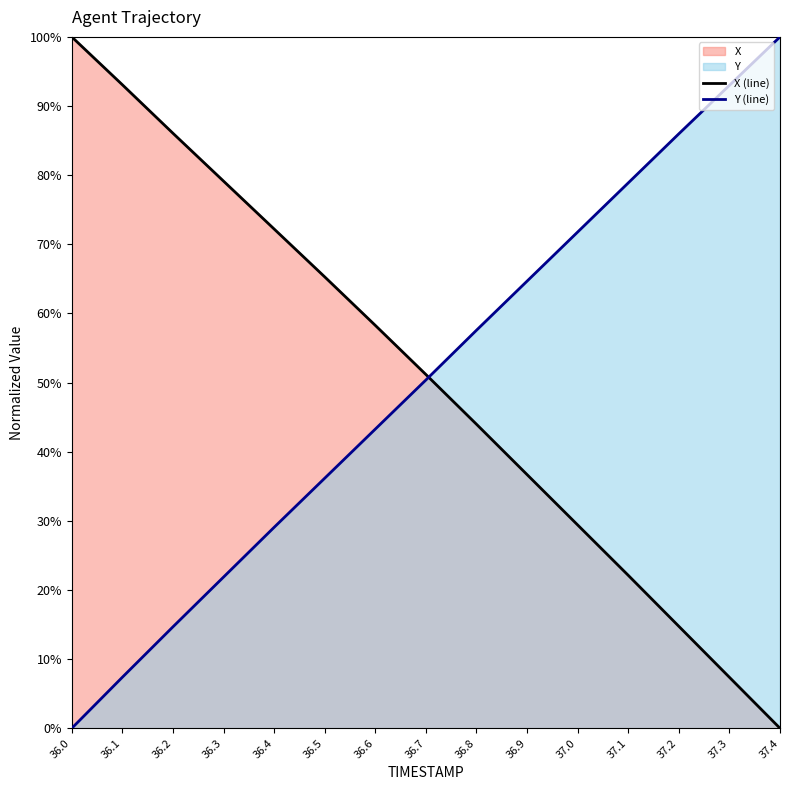

Rank the series by their average value, from highest to lowest.

X (line), Y (line)